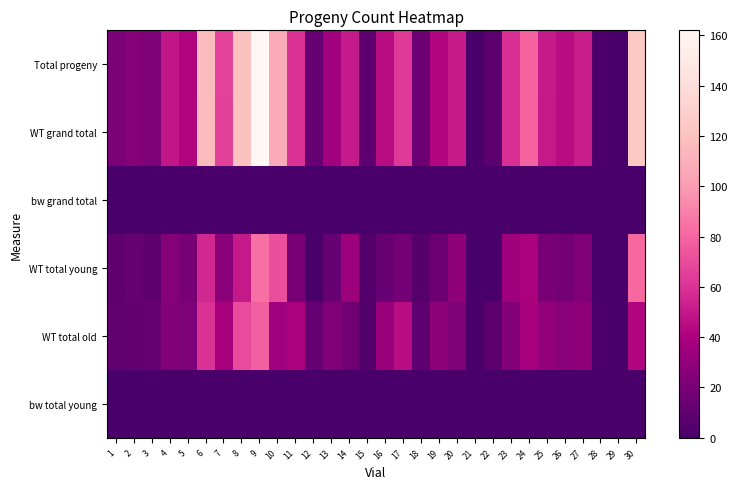

At how many categories does at least one series exceed 28?

20